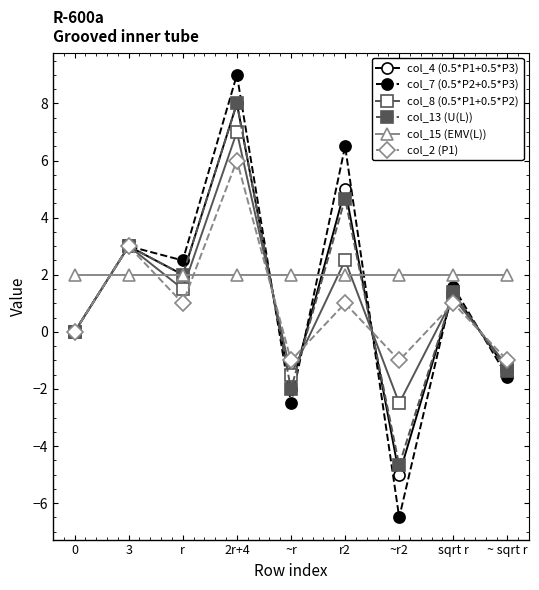

How many interior local valleys does the col_13 (U(L)) series have?

3